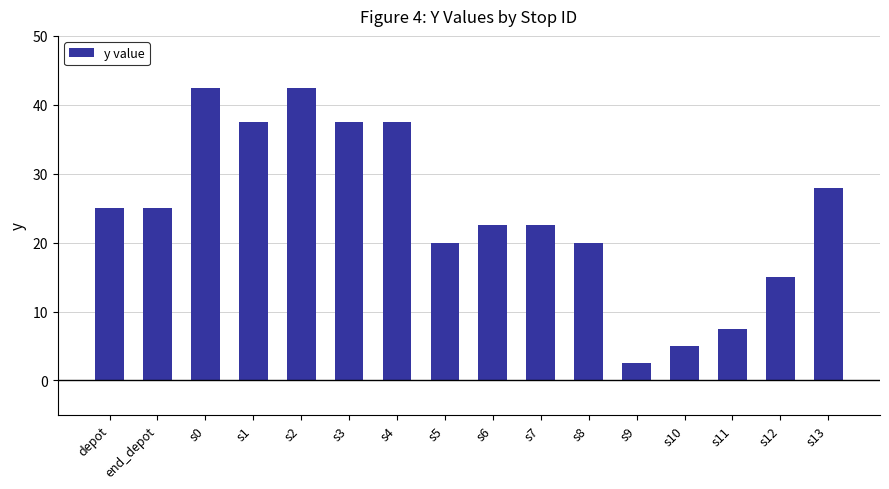

What is the smallest value displayed?

2.5